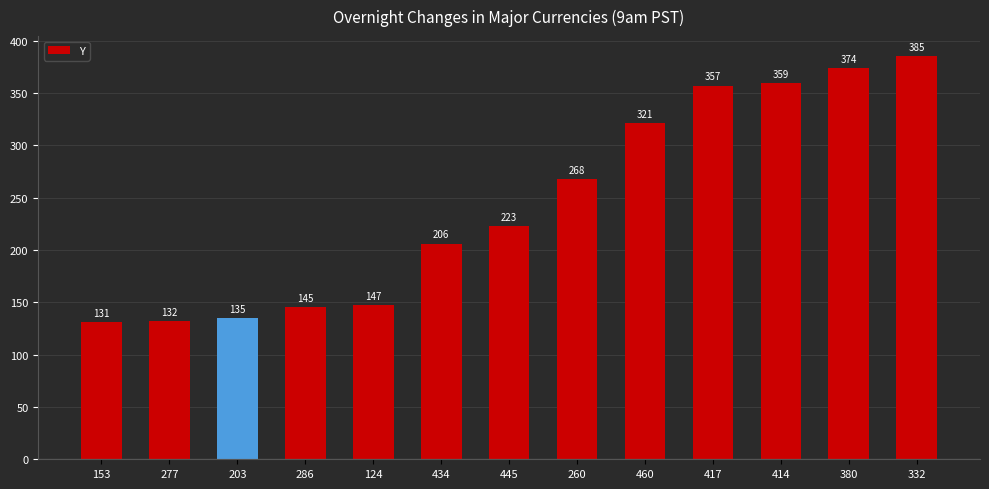

The value at 277 is 132. True or false?

True